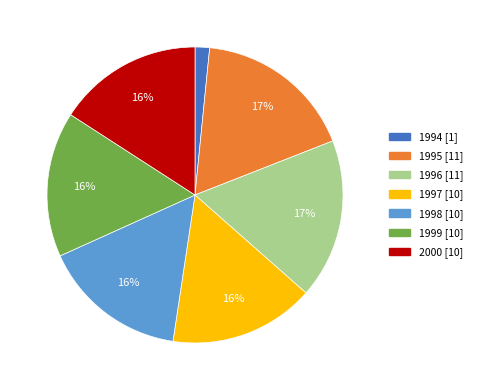

What percentage is the 1997 slice, to the nearest percent?

16%